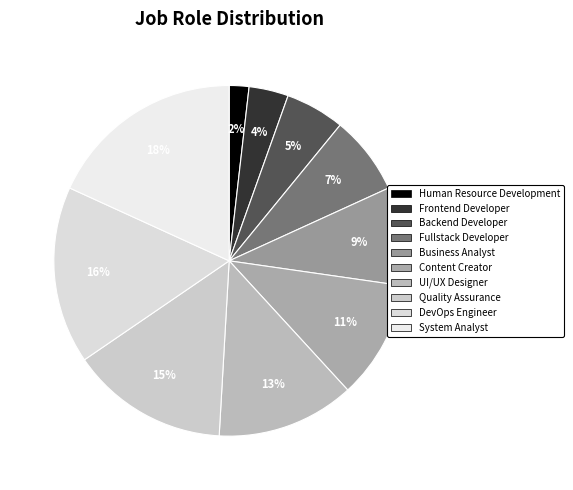

To the nearest percent, what is the difference between the largest and smallest slice percentages?

16%